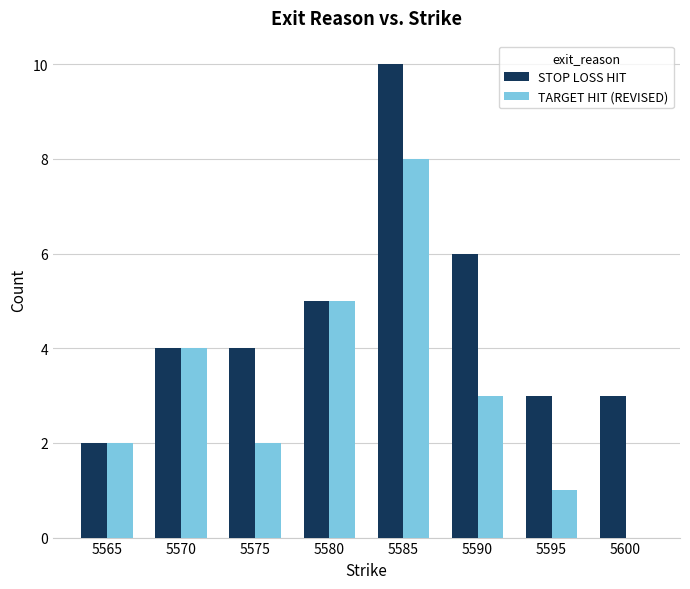

Reading left to right, list all the values displayed in this chart.

STOP LOSS HIT: 2	4	4	5	10	6	3	3
TARGET HIT (REVISED): 2	4	2	5	8	3	1	0